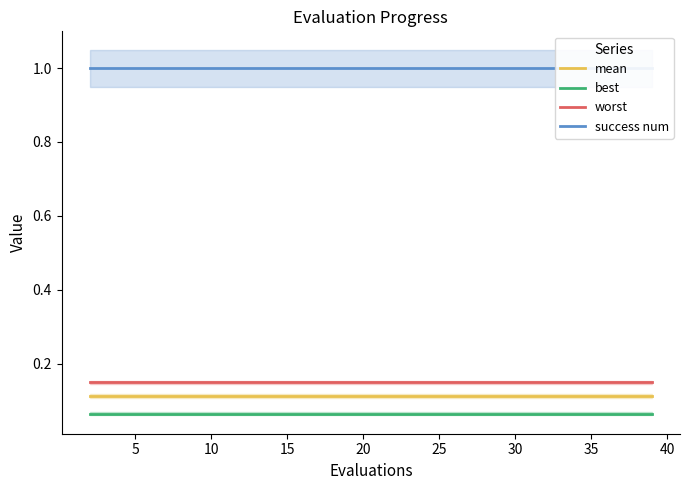

True or false: mean and worst intersect in this chart.

False